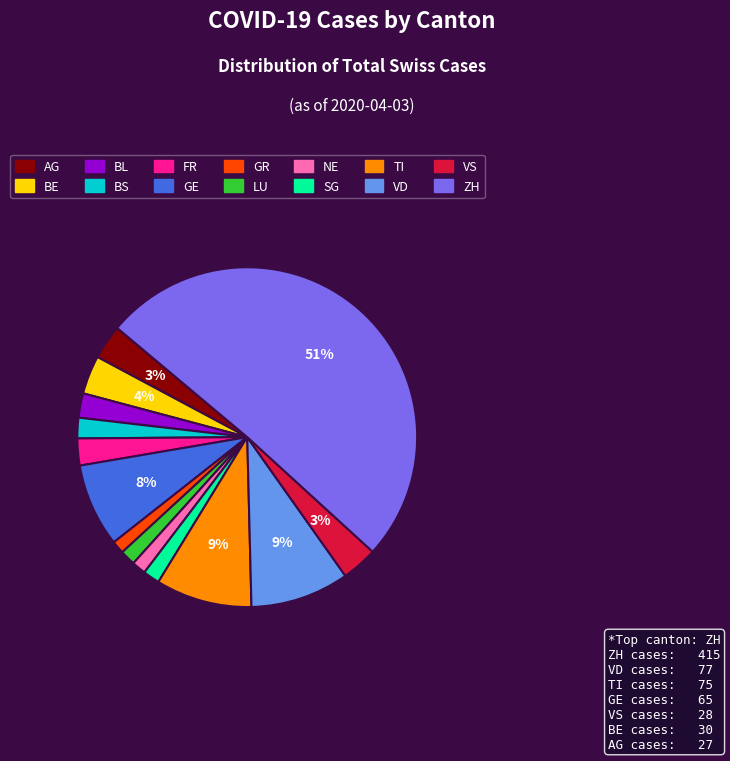

Which slice is the largest?

ZH